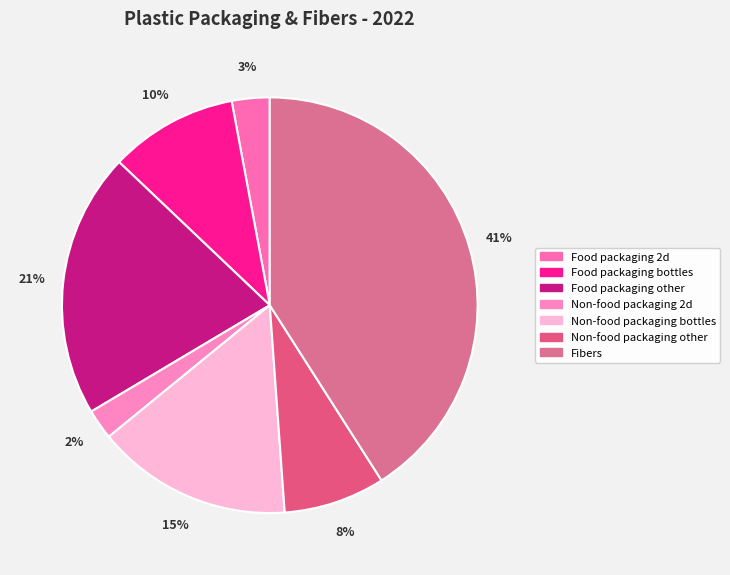

What percentage is the Fibers slice, to the nearest percent?

41%